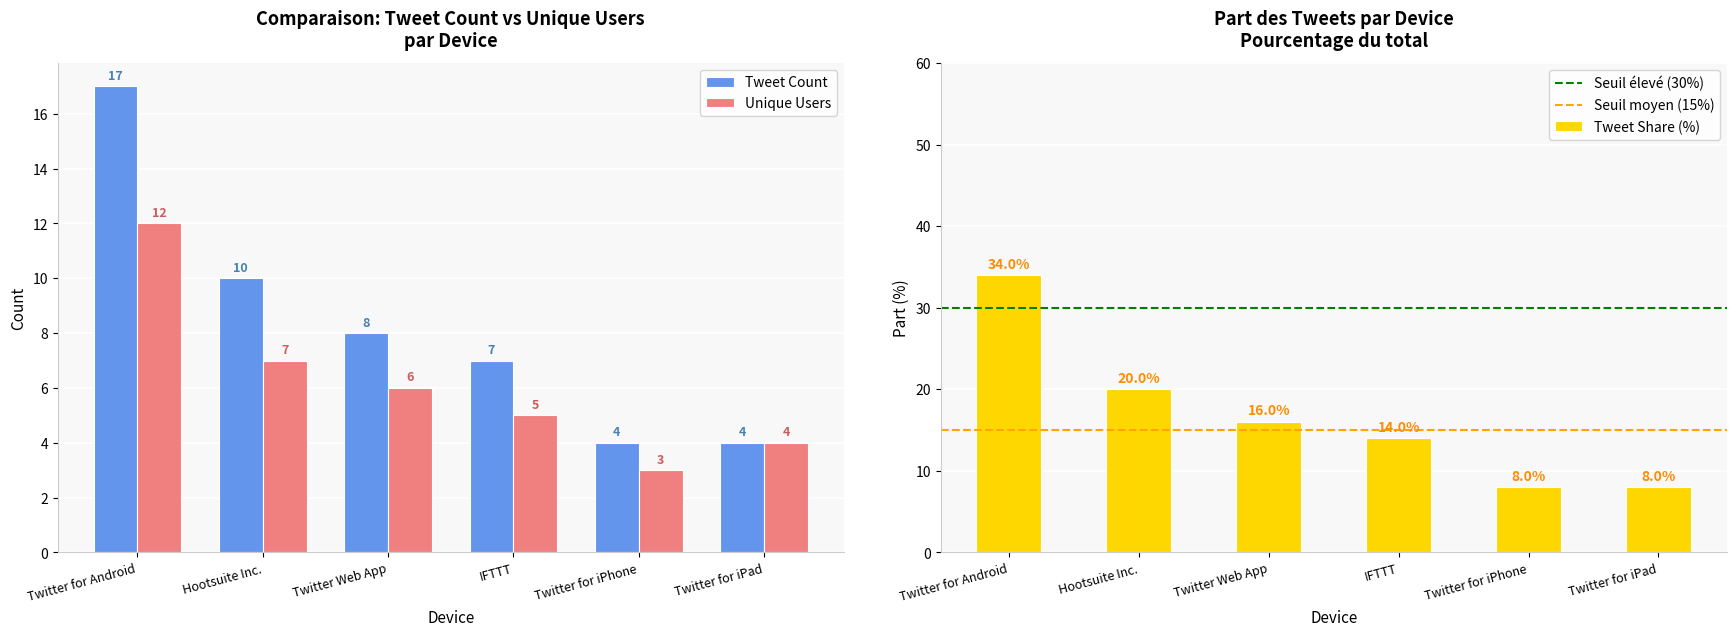

Between Twitter for Android and Hootsuite Inc., which is larger?

Twitter for Android